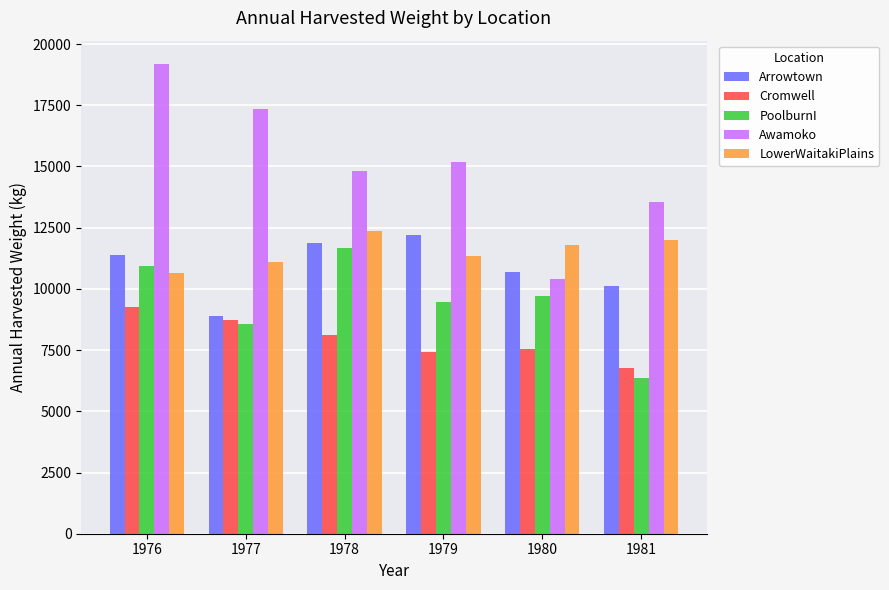

Which series has the largest total across all categories?

Awamoko